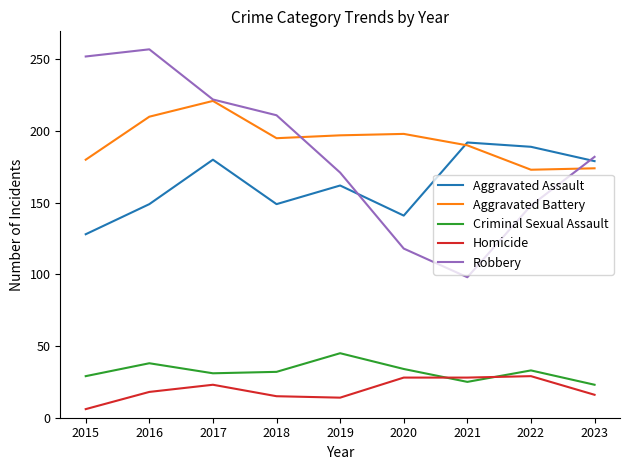

Is it true that Robbery equals 98 at 2021?

True